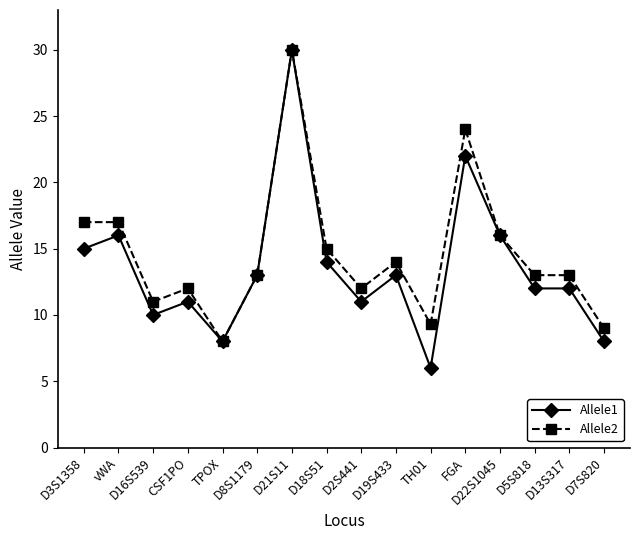

How many lines are shown in the chart?

2